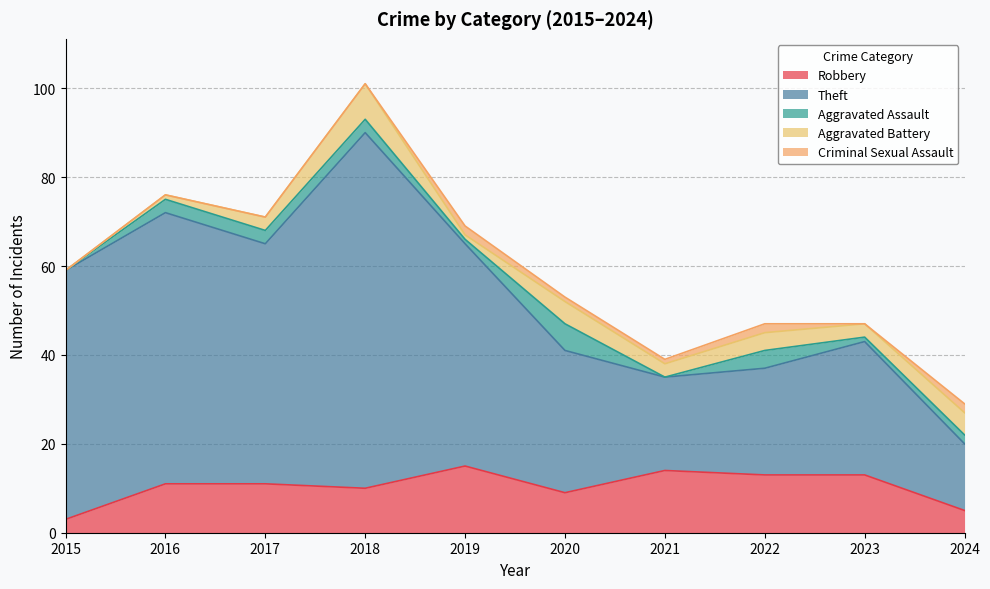

True or false: Theft and Aggravated Battery intersect in this chart.

False